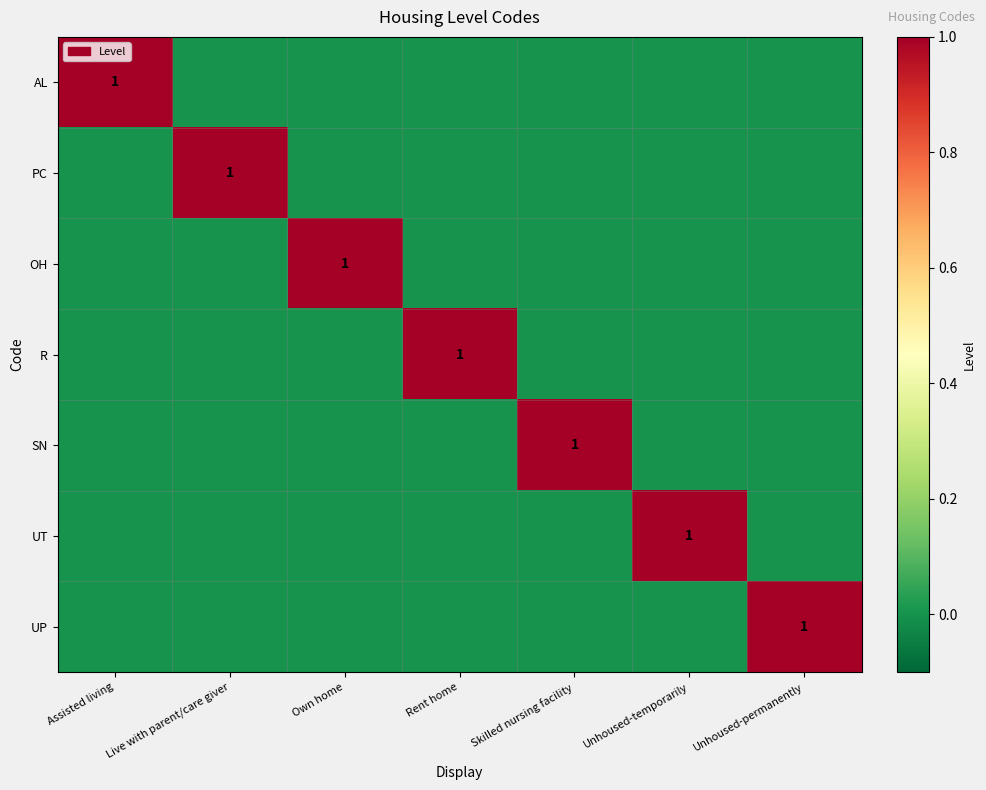

Count the UP values in the range 0 to 1.

7